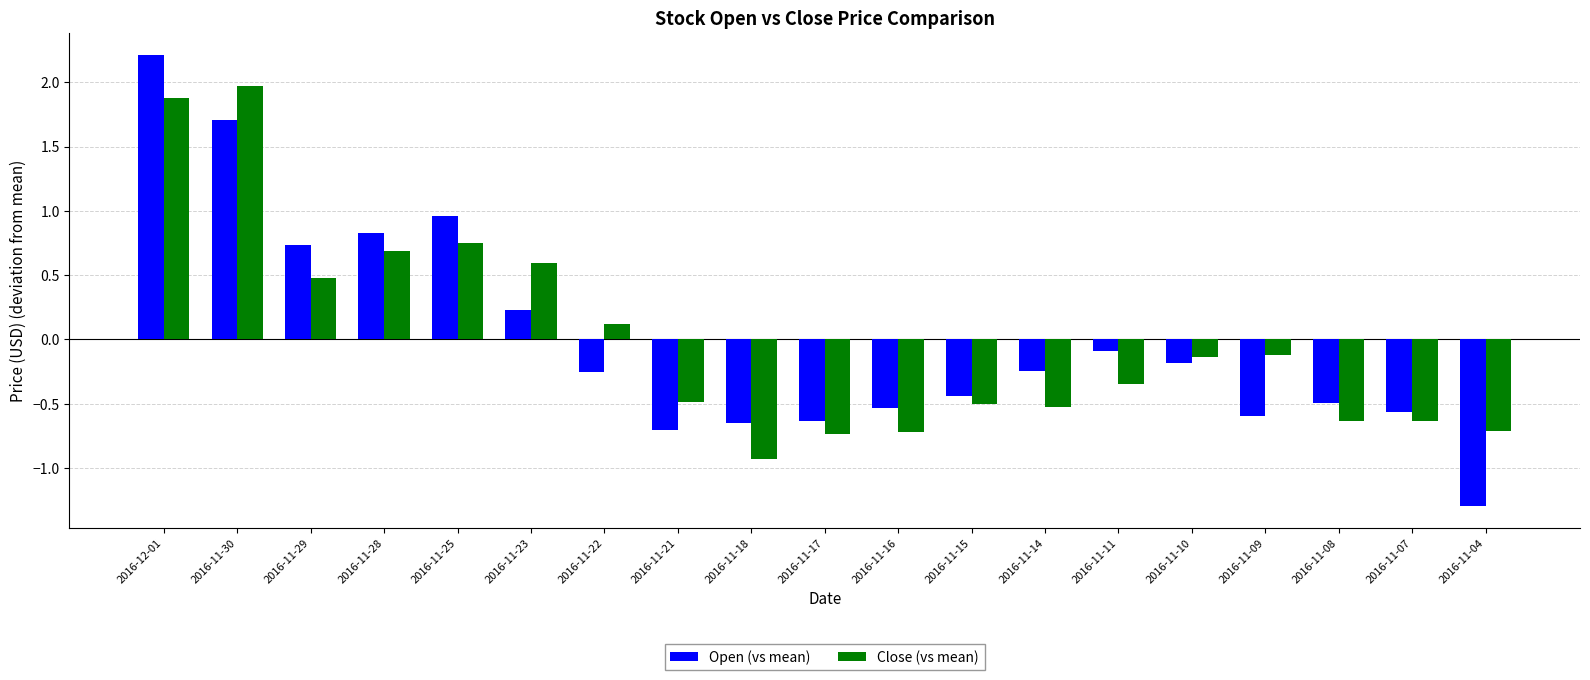

How many series are shown in this chart?

2